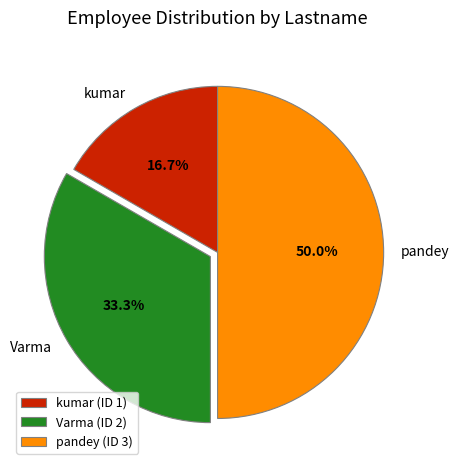

What is the smallest slice in the pie chart?

kumar